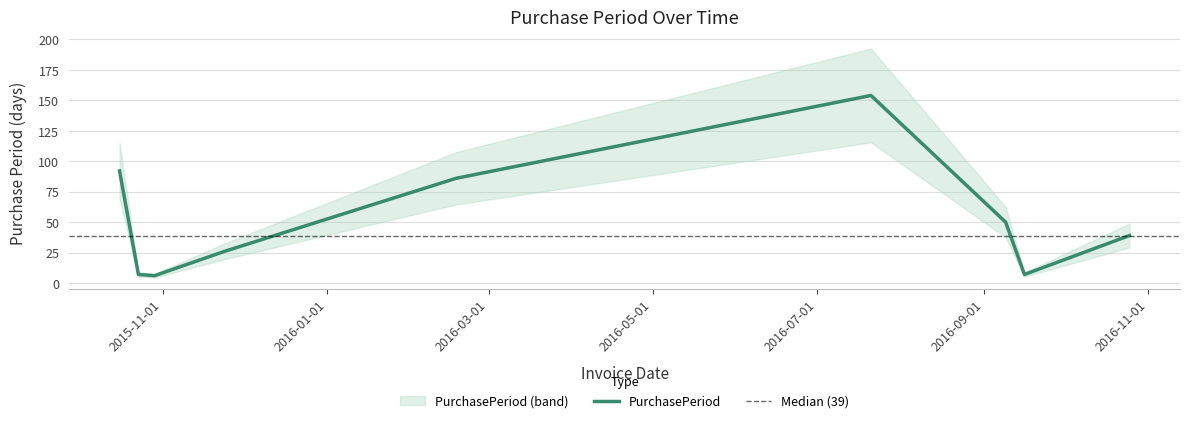

Rank the categories by value from highest to lowest.

2016-07-21, 2015-10-16, 2016-02-18, 2016-09-09, 2016-10-25, 2015-11-24, 2015-10-23, 2016-09-16, 2015-10-29